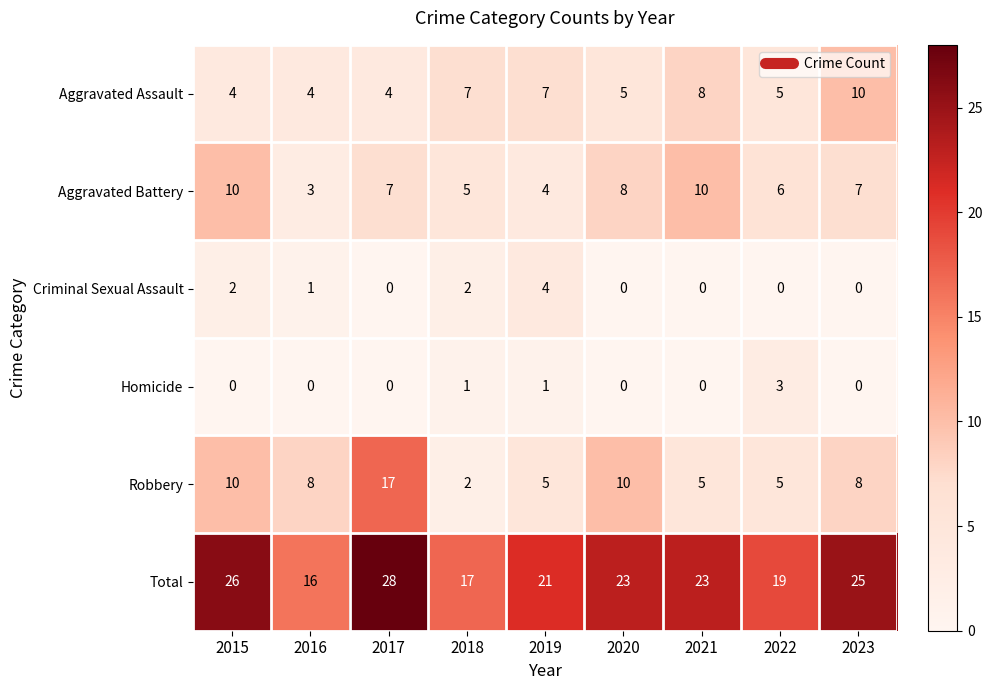

At which label is Aggravated Battery closest to 6?

2022